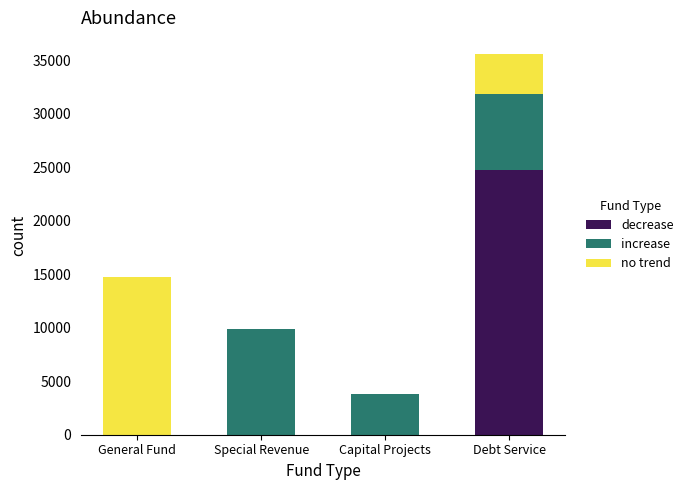

Is it true that decrease equals 0 at General Fund?

True